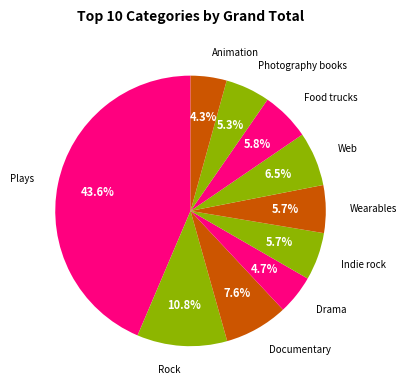

Count the number of slices in the pie.

10